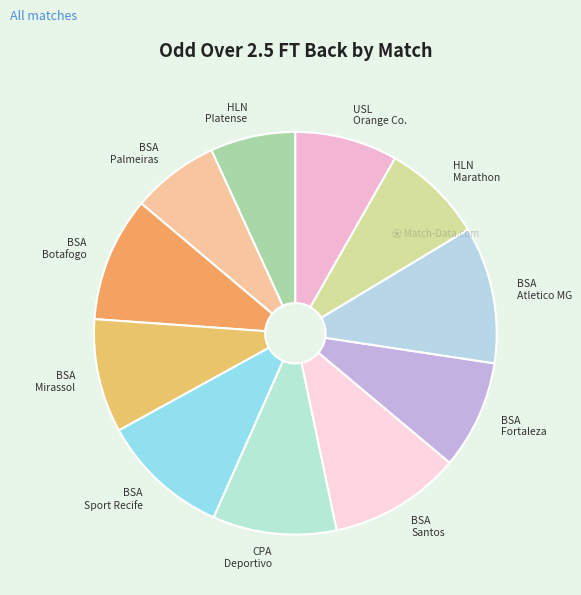

How many slices are in this pie chart?

11